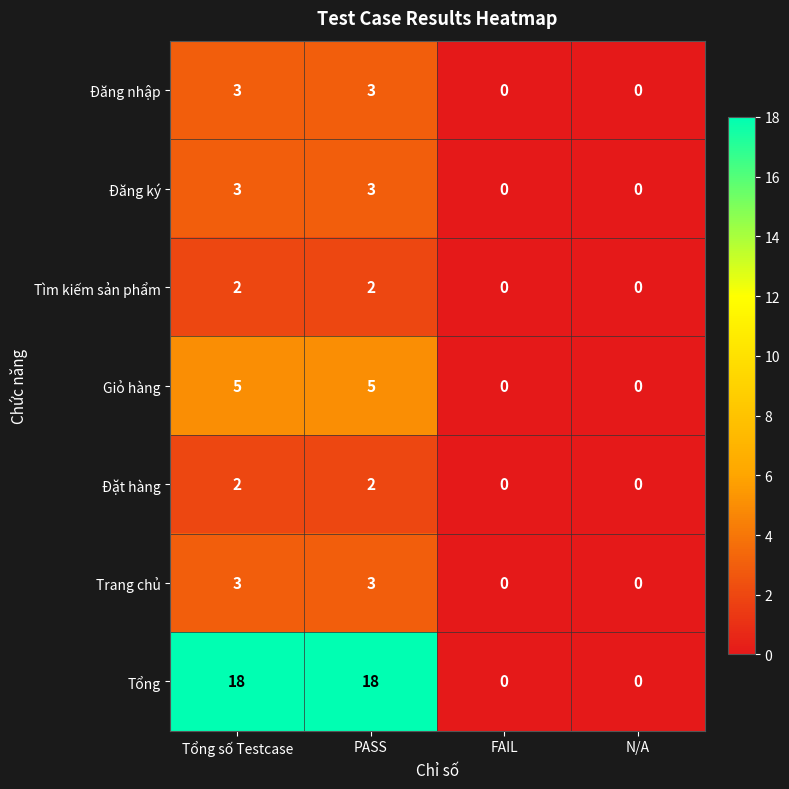

Reading left to right, what are all the values shown in this chart?

Đăng nhập: 3	3	0	0
Đăng ký: 3	3	0	0
Tìm kiếm sản phẩm: 2	2	0	0
Giỏ hàng: 5	5	0	0
Đặt hàng: 2	2	0	0
Trang chủ: 3	3	0	0
Tổng: 18	18	0	0